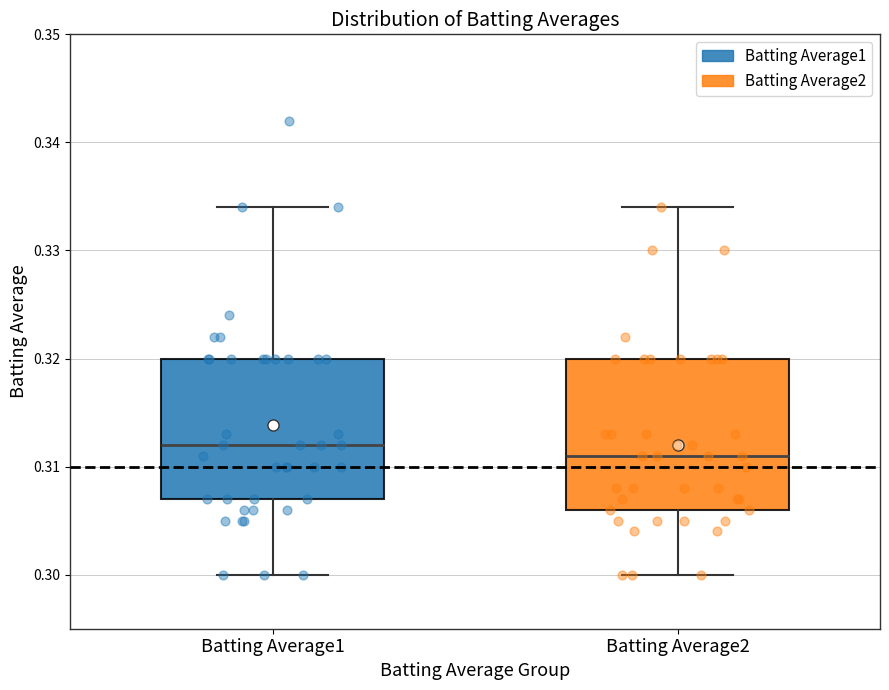

Which box's median line is the lowest?

Batting Average2